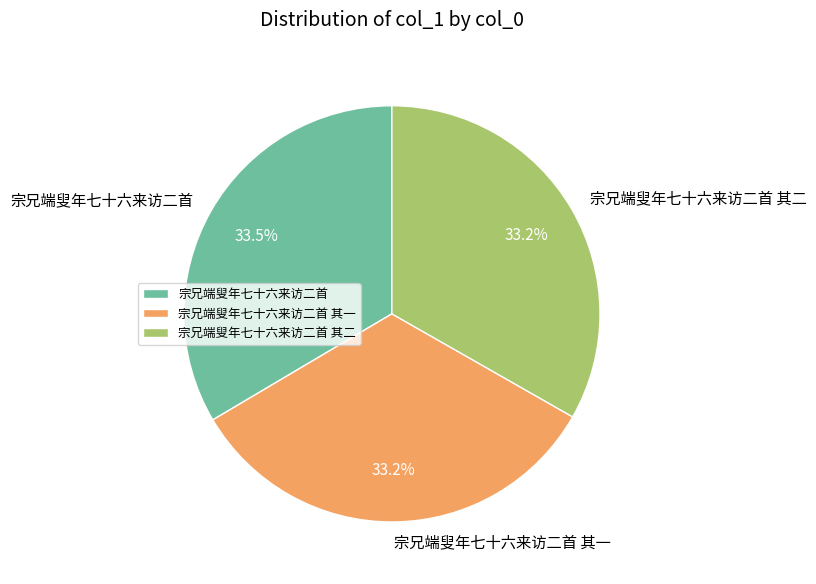

Do 宗兄端叟年七十六来访二首 其一 and 宗兄端叟年七十六来访二首 together represent more than half of the pie?

Yes